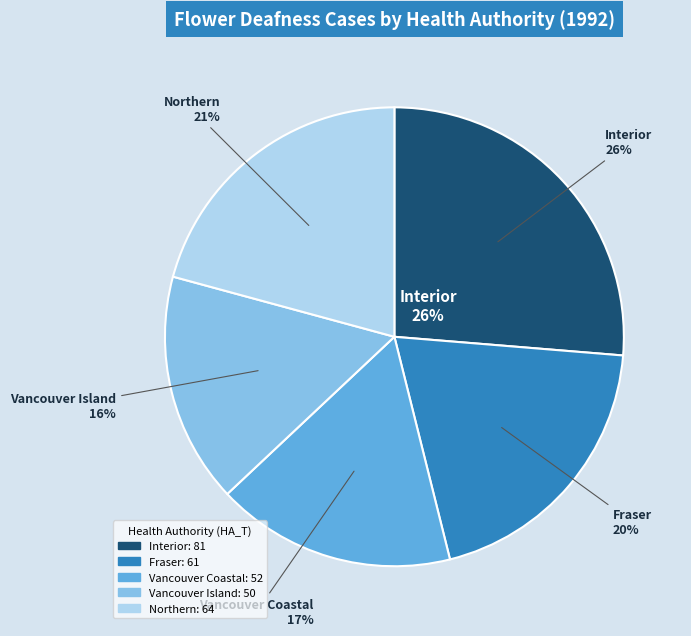

Which category has the smallest portion of the pie?

Vancouver Island